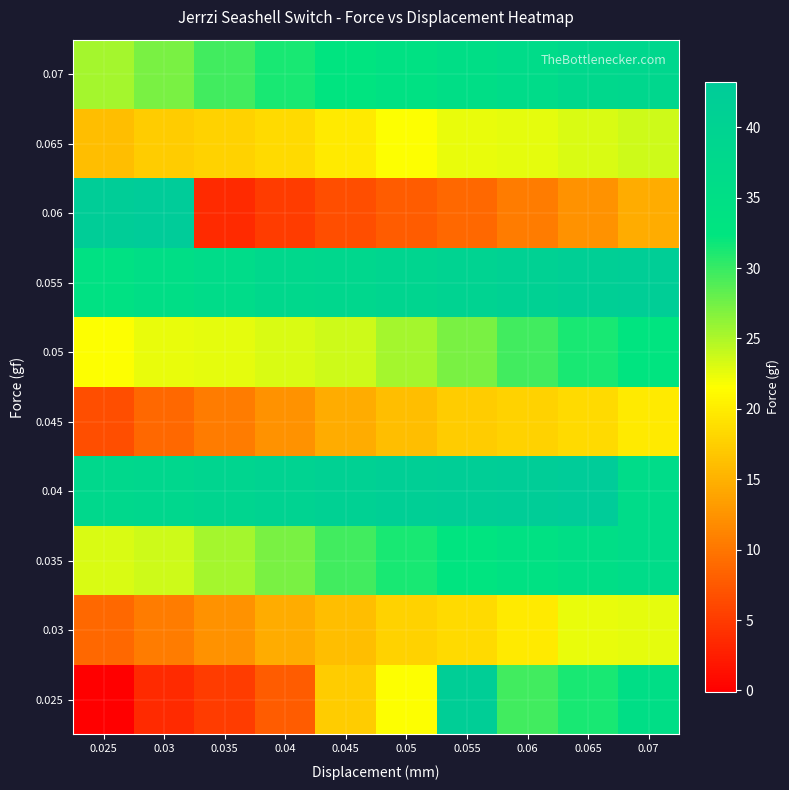

Which has a higher value, 0.055 or 0.04?

0.055